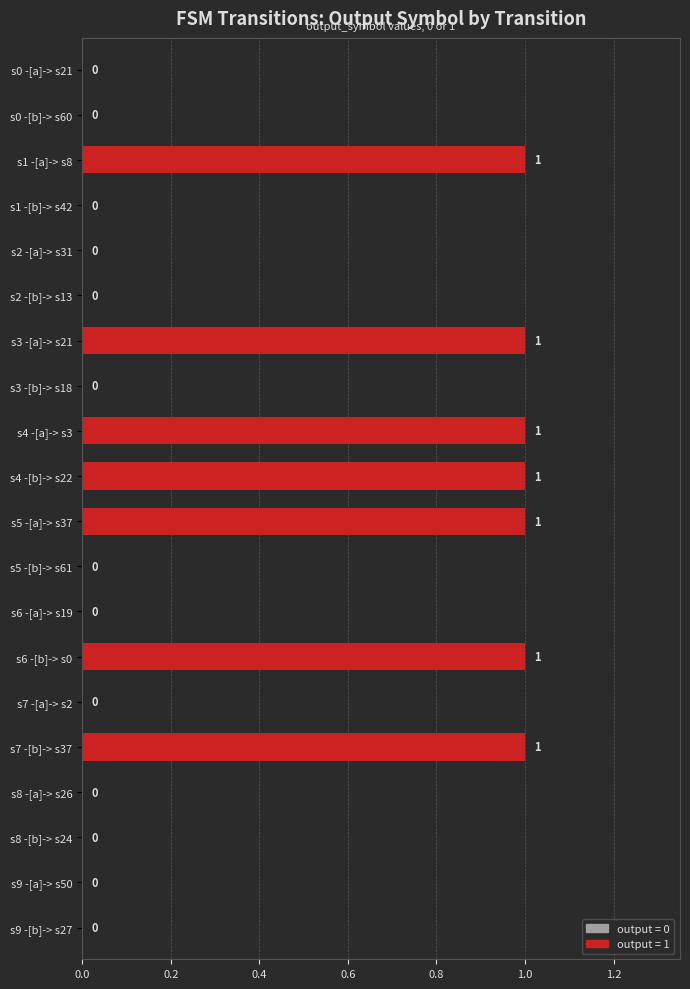

How many categories are shown in the chart?

20